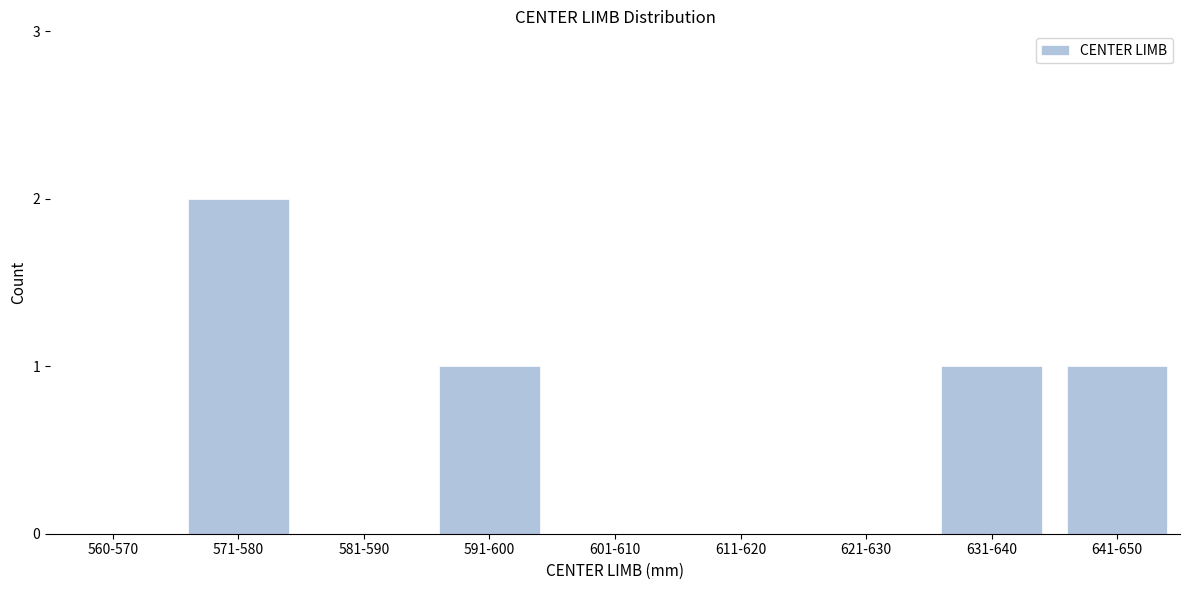

Reading left to right, transcribe all the data shown in this chart.

560-570=0	571-580=2	581-590=0	591-600=1	601-610=0	611-620=0	621-630=0	631-640=1	641-650=1